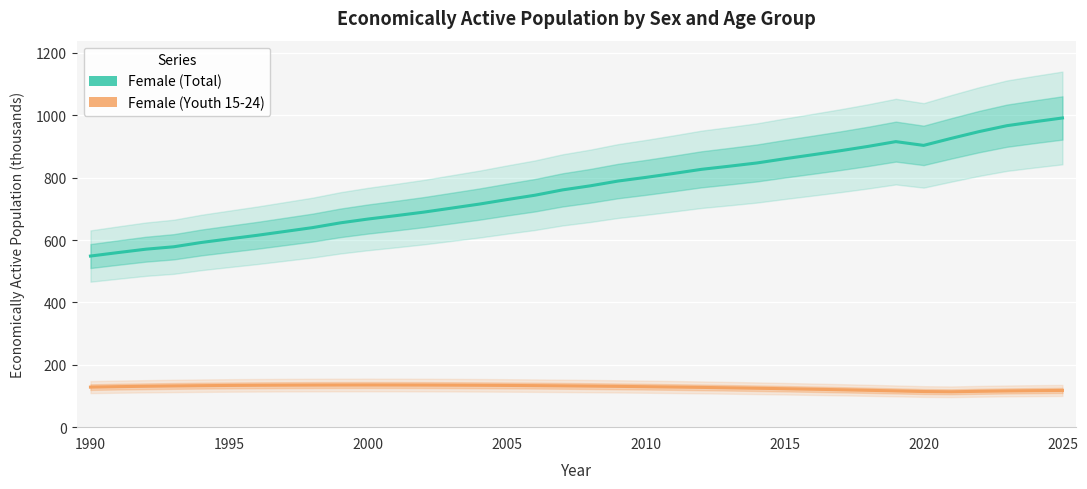

What is the value of the Female (Total) point at the 2nd from the left?

559.9